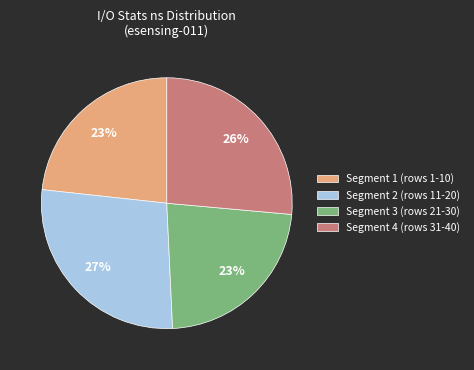

Is the sum of Segment 2 (rows 11-20) and Segment 4 (rows 31-40) greater than half?

Yes